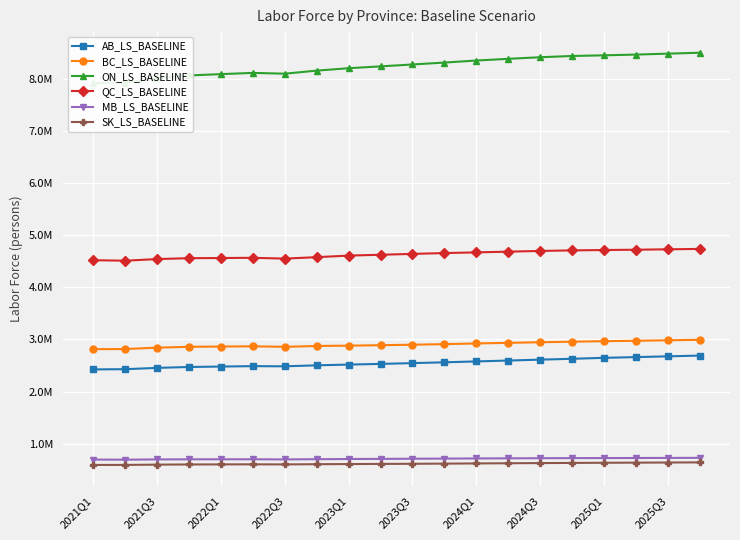

True or false: ON_LS_BASELINE and QC_LS_BASELINE intersect in this chart.

False